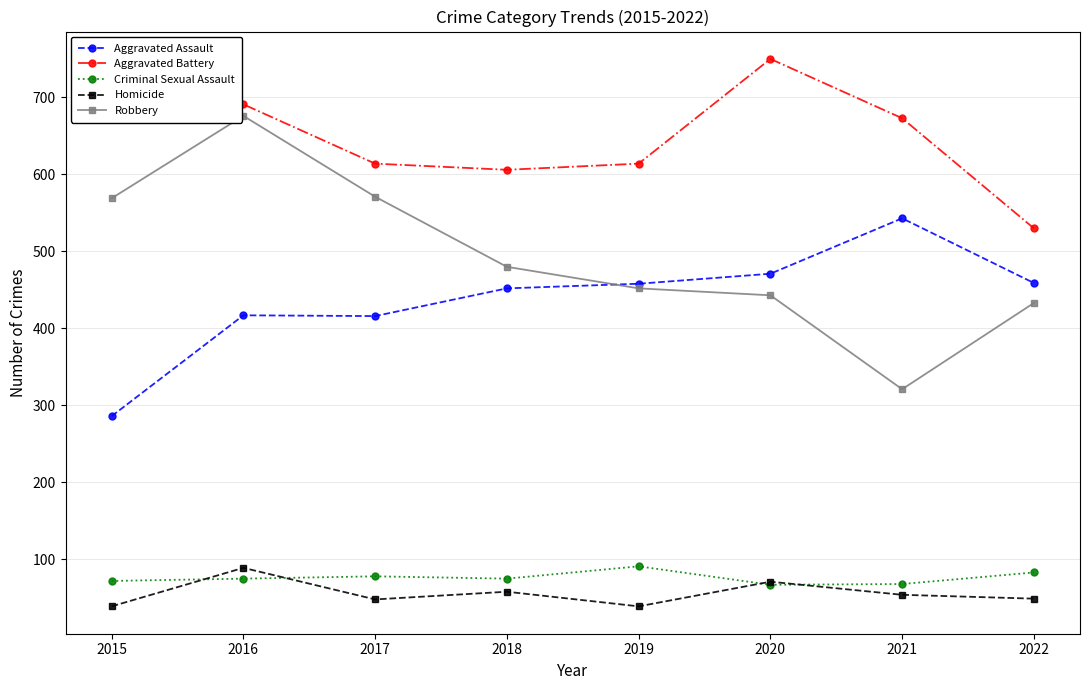

Which series has the largest total across all categories?

Aggravated Battery